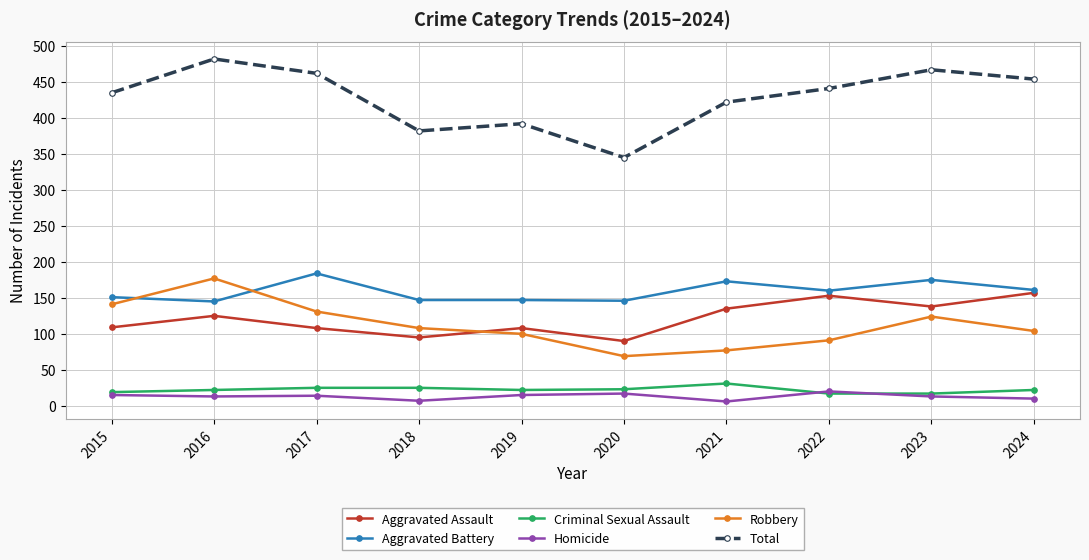

True or false: Total and Homicide cross at least once.

False